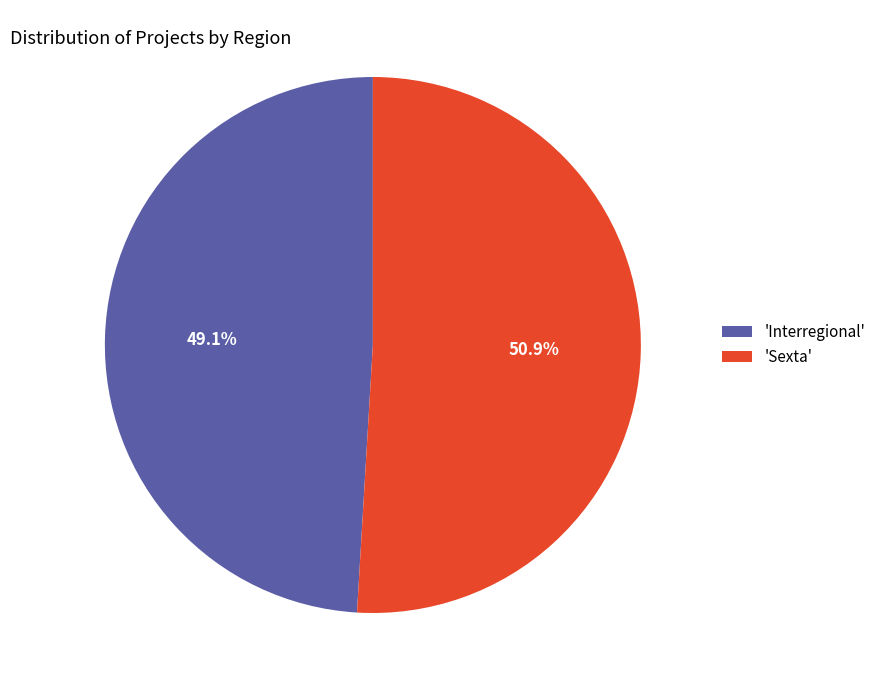

How much of the chart is everything except 'Interregional'?

50.9%